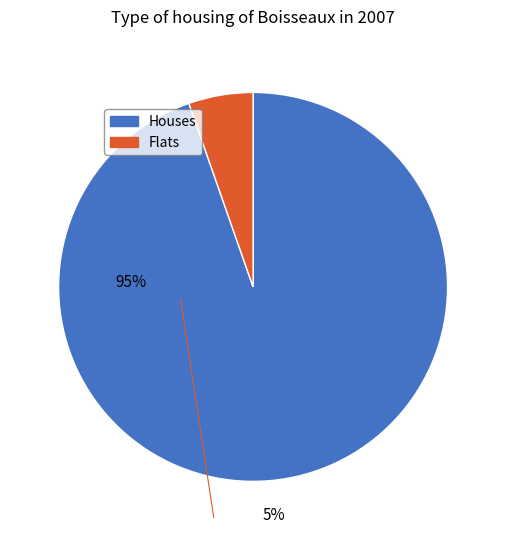

To the nearest percent, what is the average slice percentage?

50%